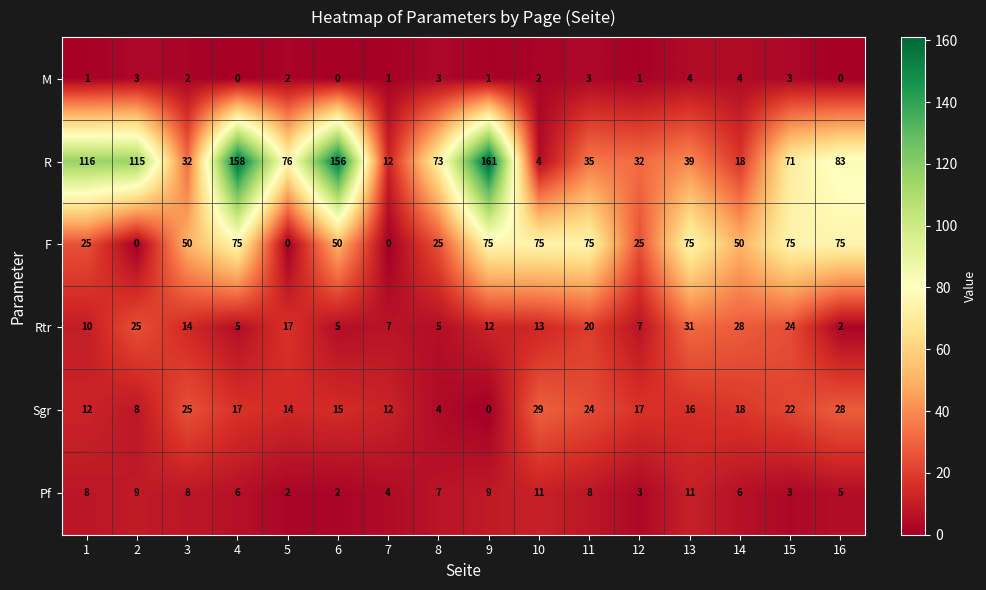

What is the difference between the highest and lowest values at 2?

115